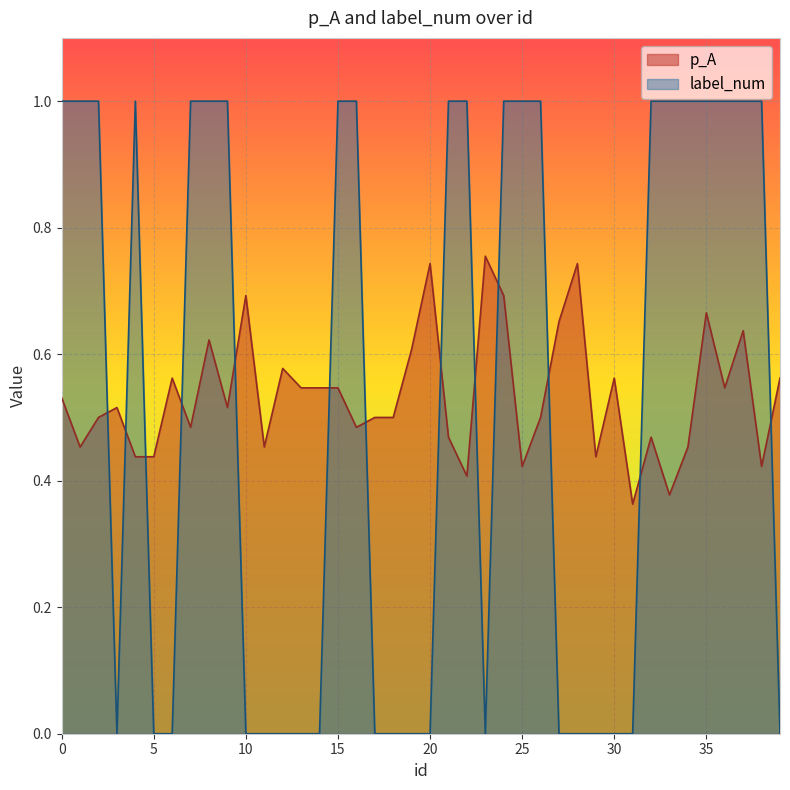

What is the average value of the p_A series?

0.5